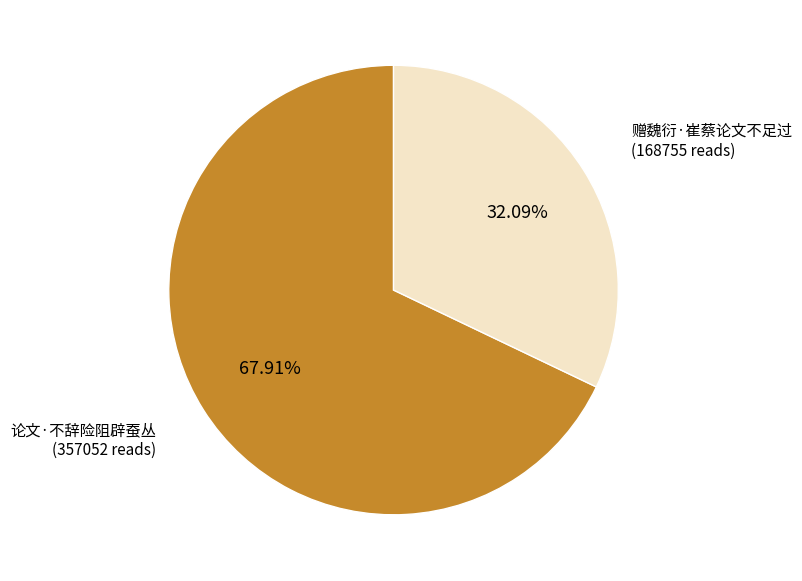

Does any single category account for the majority?

Yes